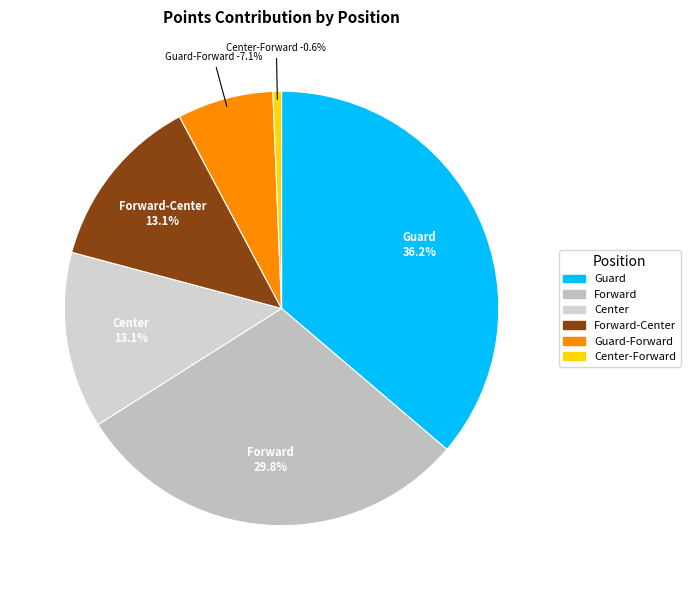

True or false: Yves Missi accounts for 12% of the total.

False